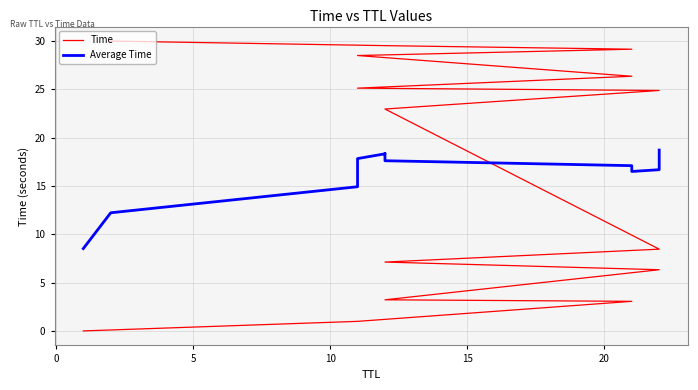

Reading left to right, extract all data points from this chart.

Time: 0.0	1.0	3.1	3.2	6.3	7.1	8.5	23.0	24.9	25.1	26.4	28.5	29.2	29.5	30.0
Average Time: 8.5	12.2	14.9	16.7	17.8	18.3	18.4	18.1	17.6	17.1	16.7	16.5	16.7	17.4	18.7